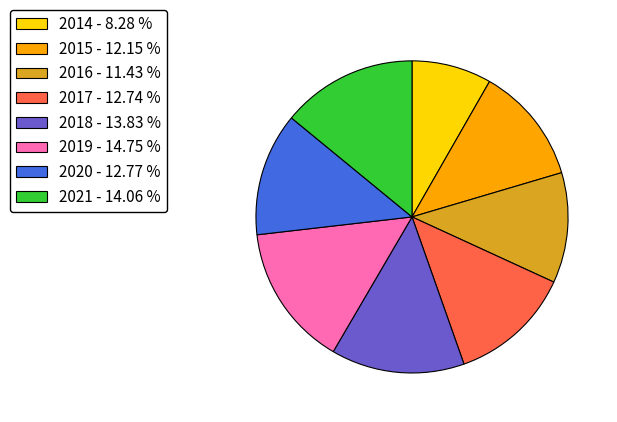

Approximately how many times larger is the value at 2014 - 8.28 % compared to 2021 - 14.06 %?

0.6